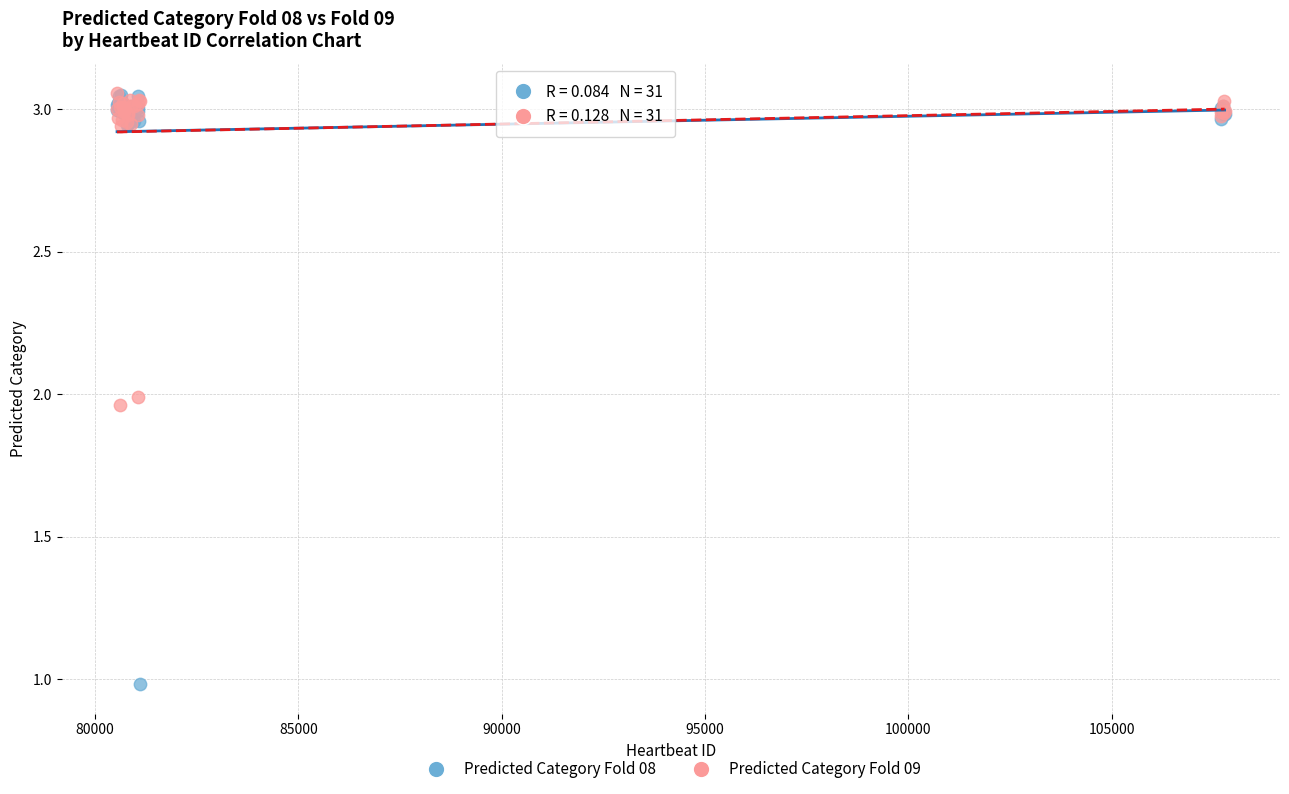

What are all the series names shown in the legend?

Predicted Category Fold 08, Predicted Category Fold 09